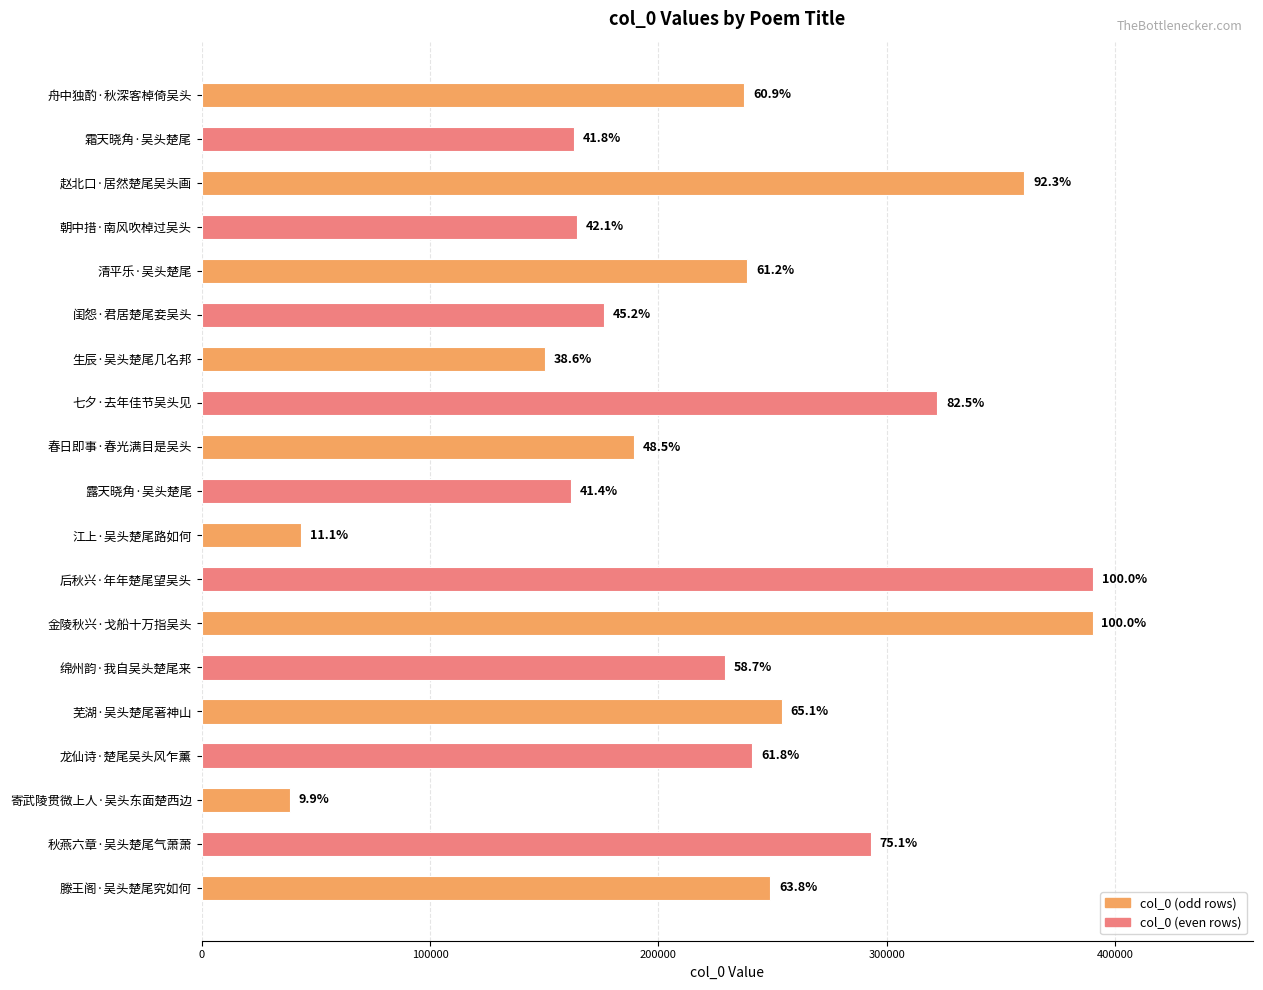

How many bars are there in total?

19